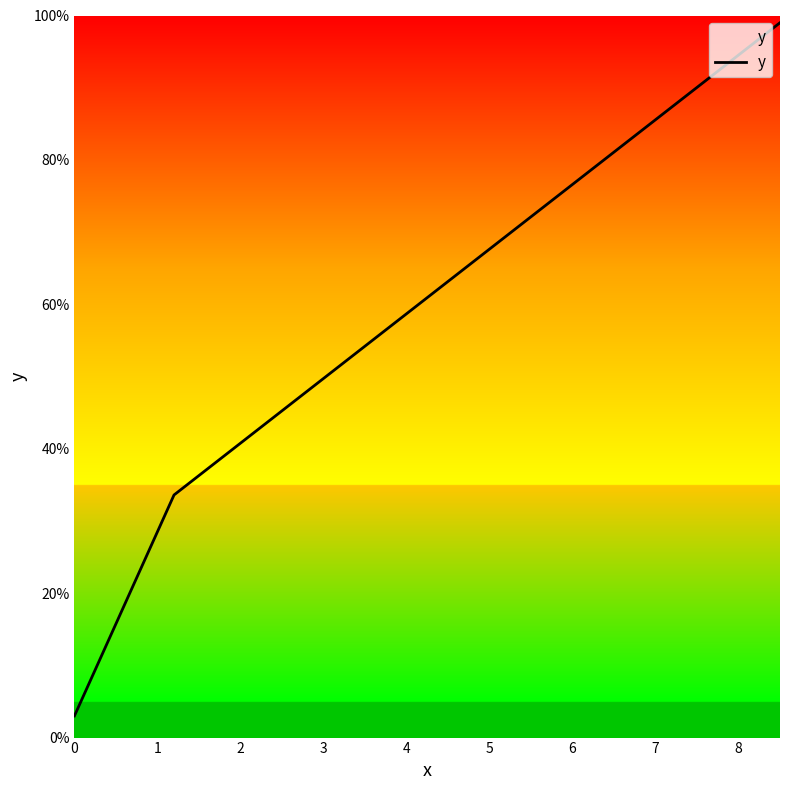

What is the maximum value shown in the chart?

99.0